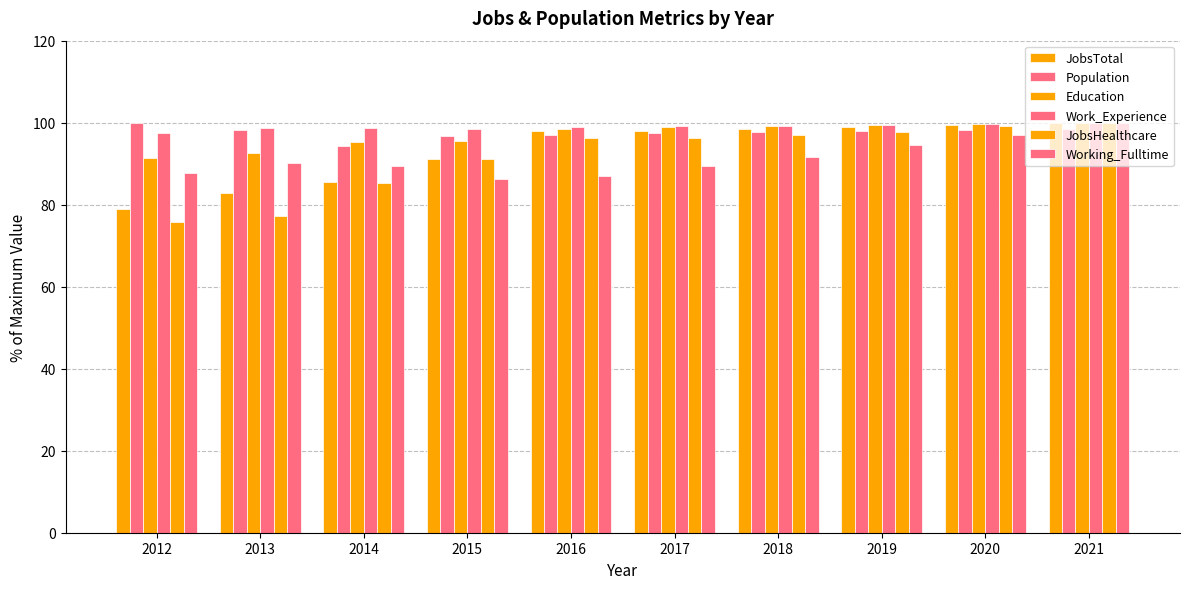

At 2019, list the series in order from largest to smallest.

Work_Experience, Education, JobsTotal, Population, JobsHealthcare, Working_Fulltime